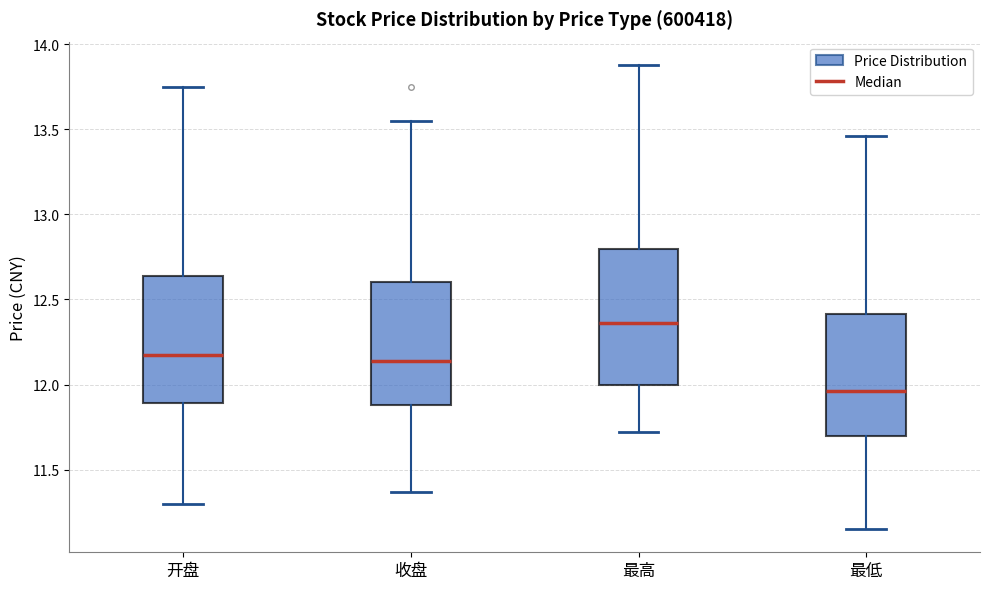

Where does the median line of the box for 开盘 sit on the y-axis? The values are not printed on the chart, so give them approximately, as read against the axis.

12.20